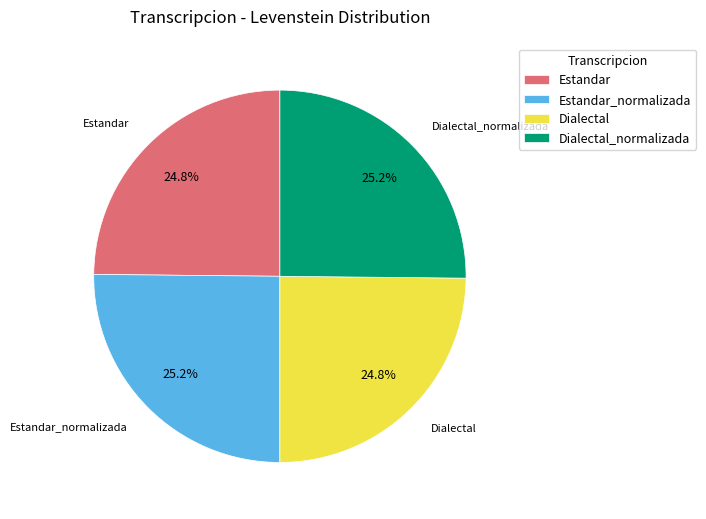

Does any single category account for the majority?

No